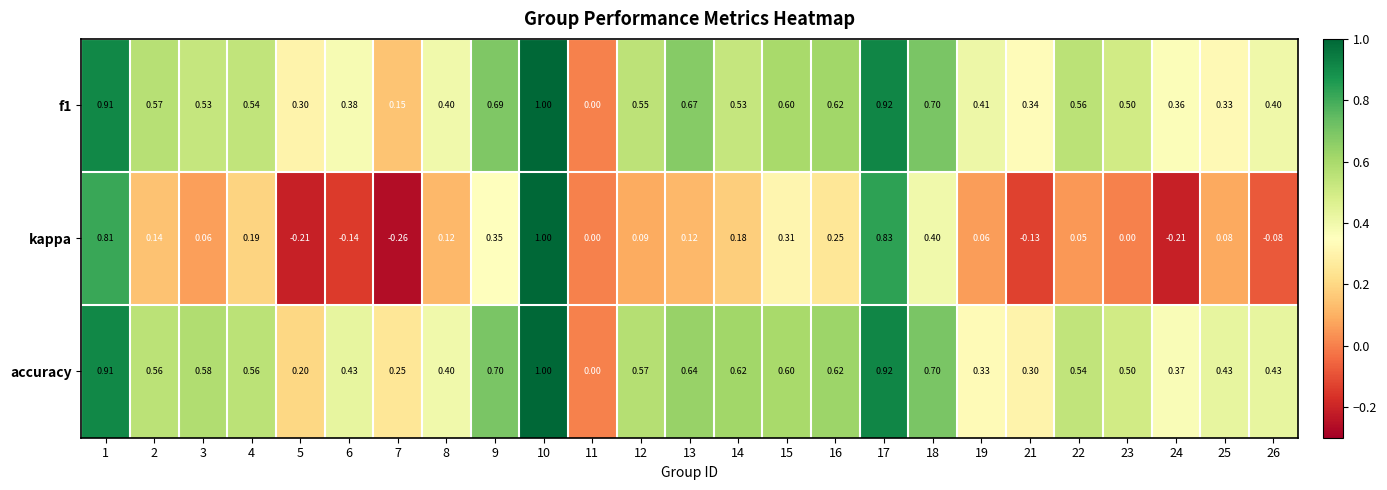

Between 23 and 24, which series saw the biggest shift?

kappa